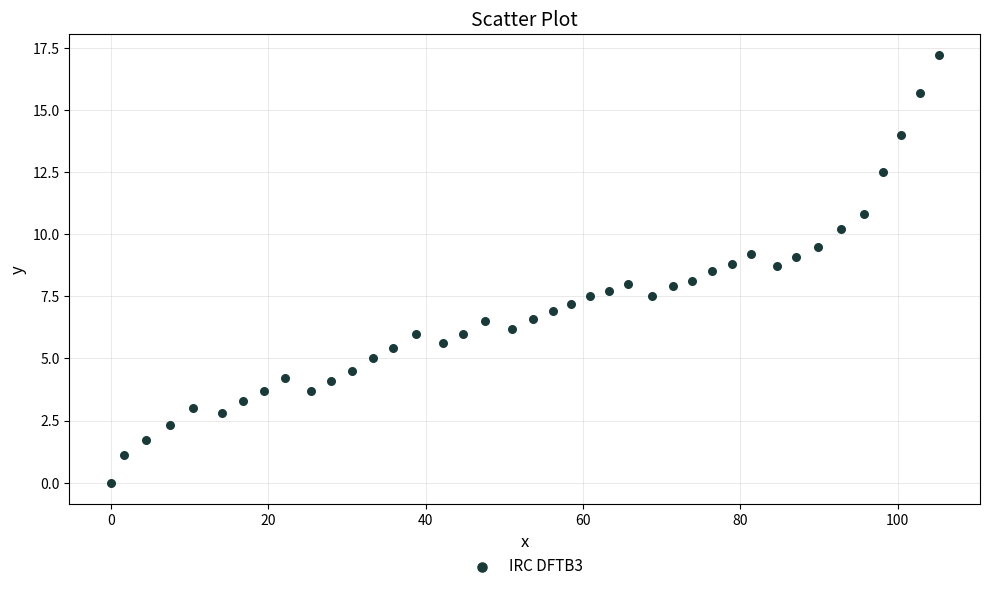

What is the range of X values (max minus min)?

105.2